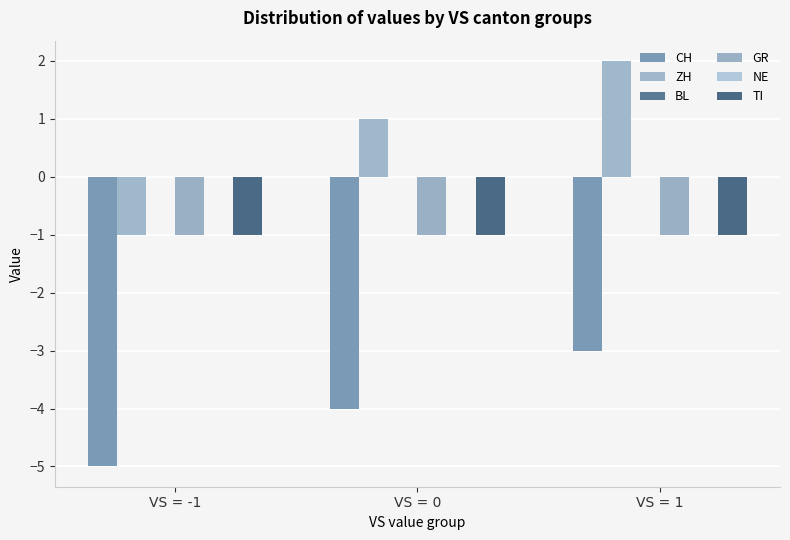

What is the minimum value shown in the chart?

-5